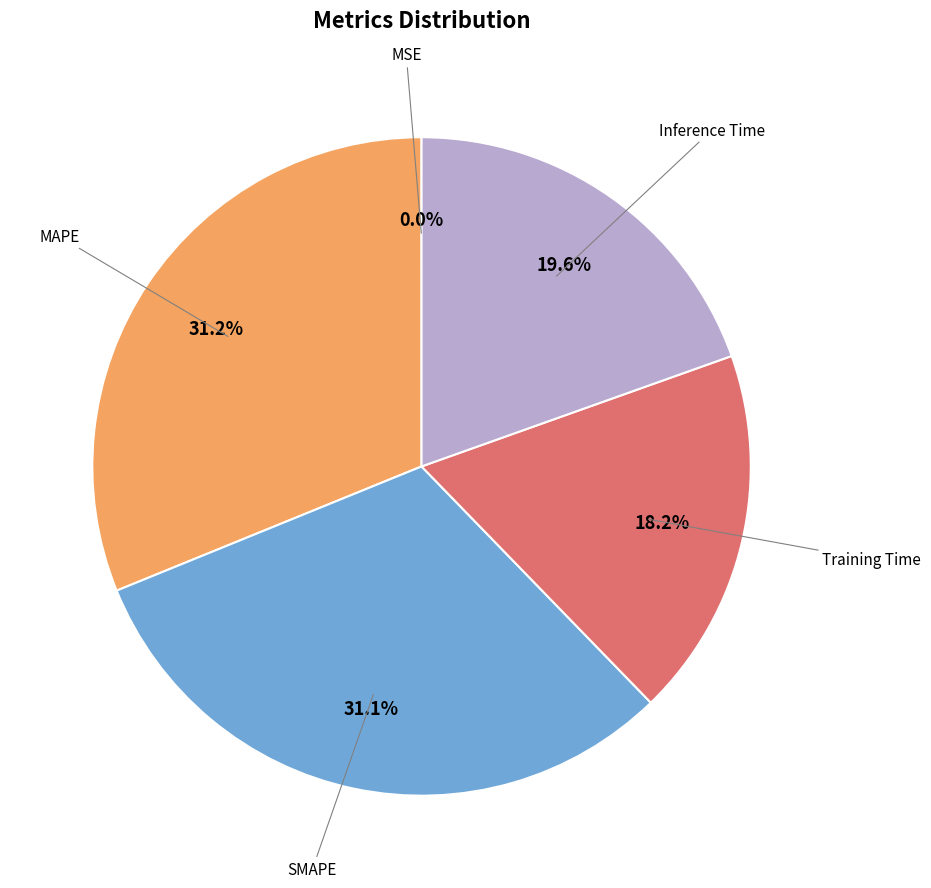

Is there any slice that represents more than half of the pie?

No